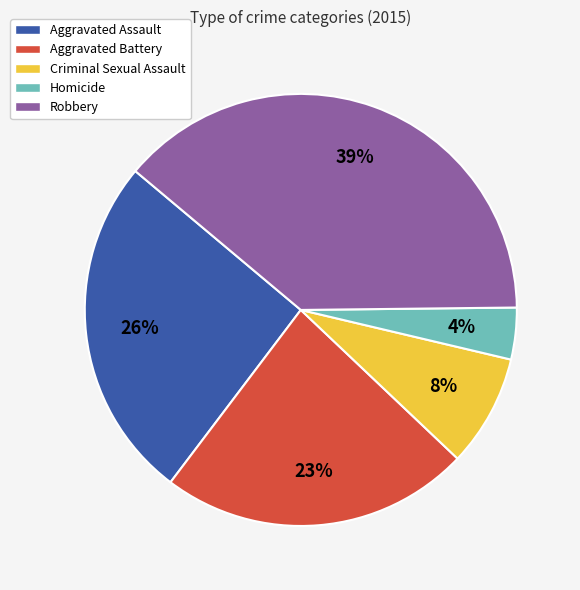

Between Robbery and Homicide, which is larger?

Robbery